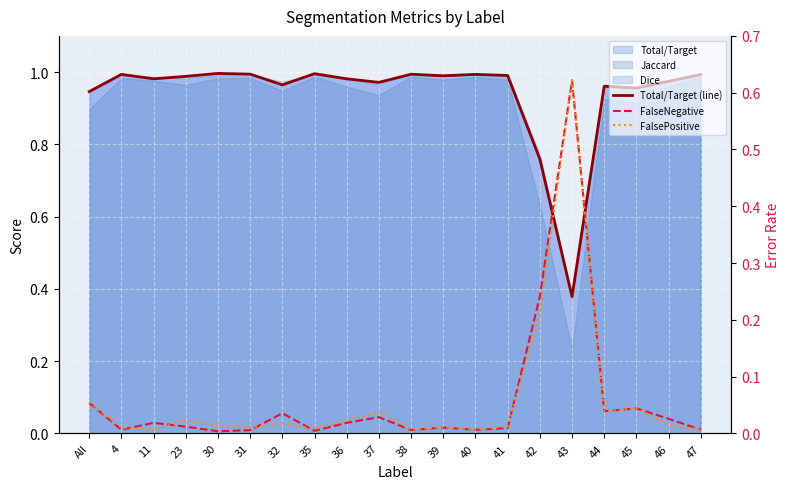

Is it true that FalseNegative equals 0.0 at 44?

False